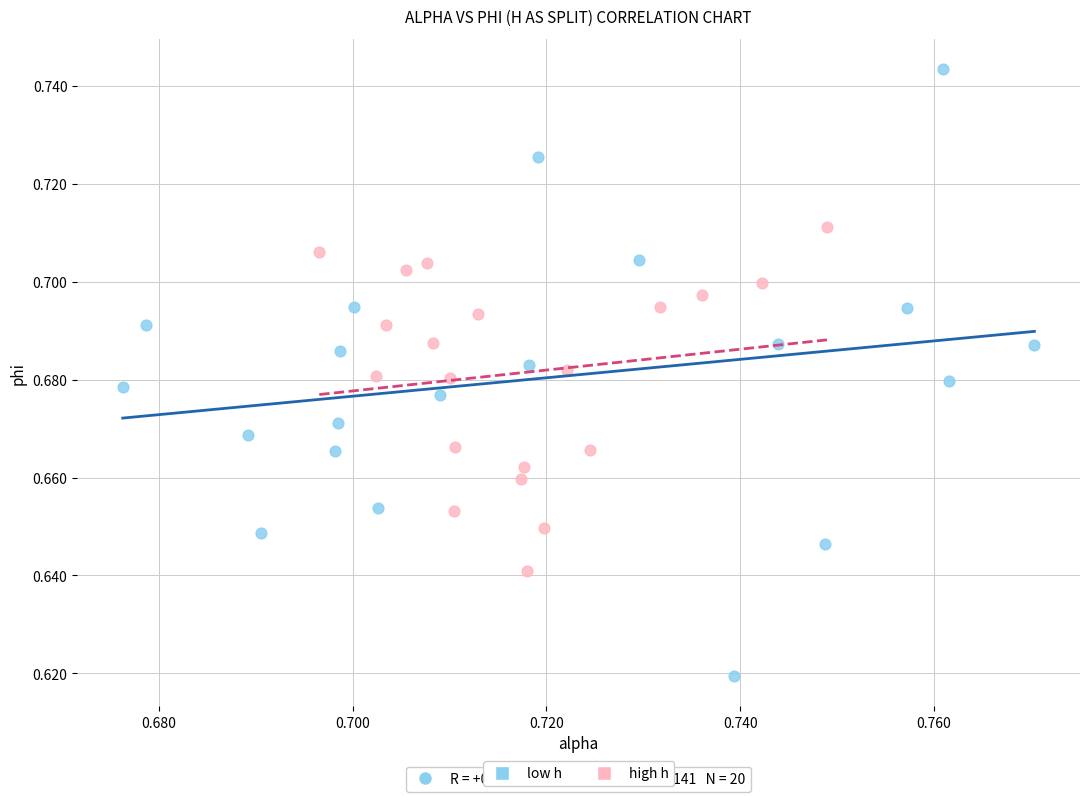

What are all the series names shown in the legend?

low h, high h